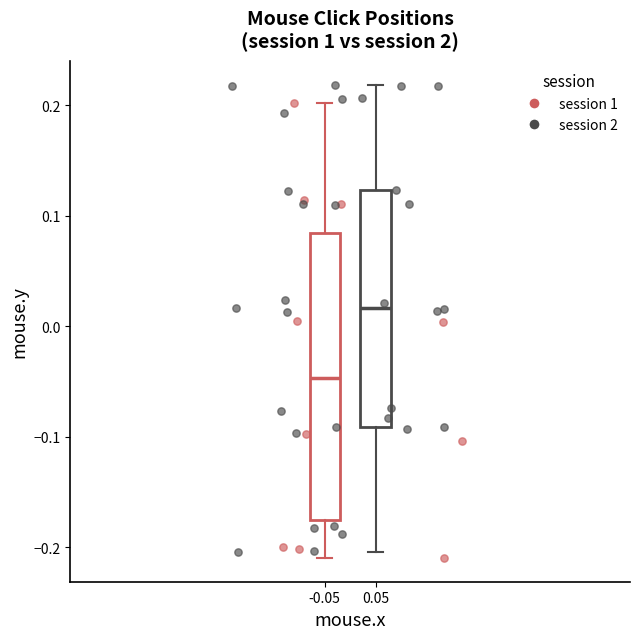

Which series has the widest spread of Y values?

session 2